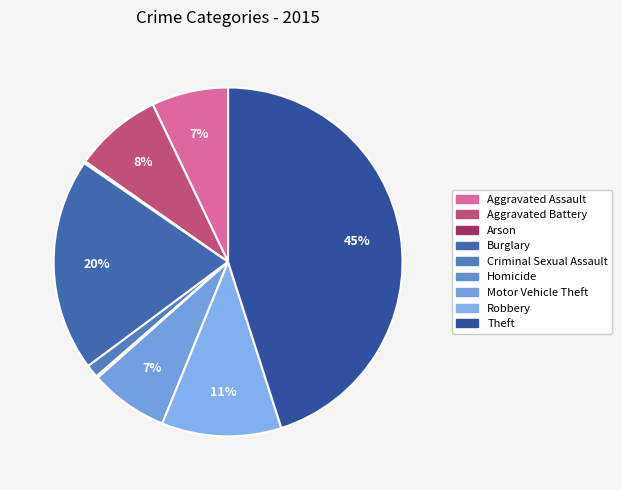

To the nearest percent, what is the difference between the Homicide and Aggravated Battery slice percentages?

8%